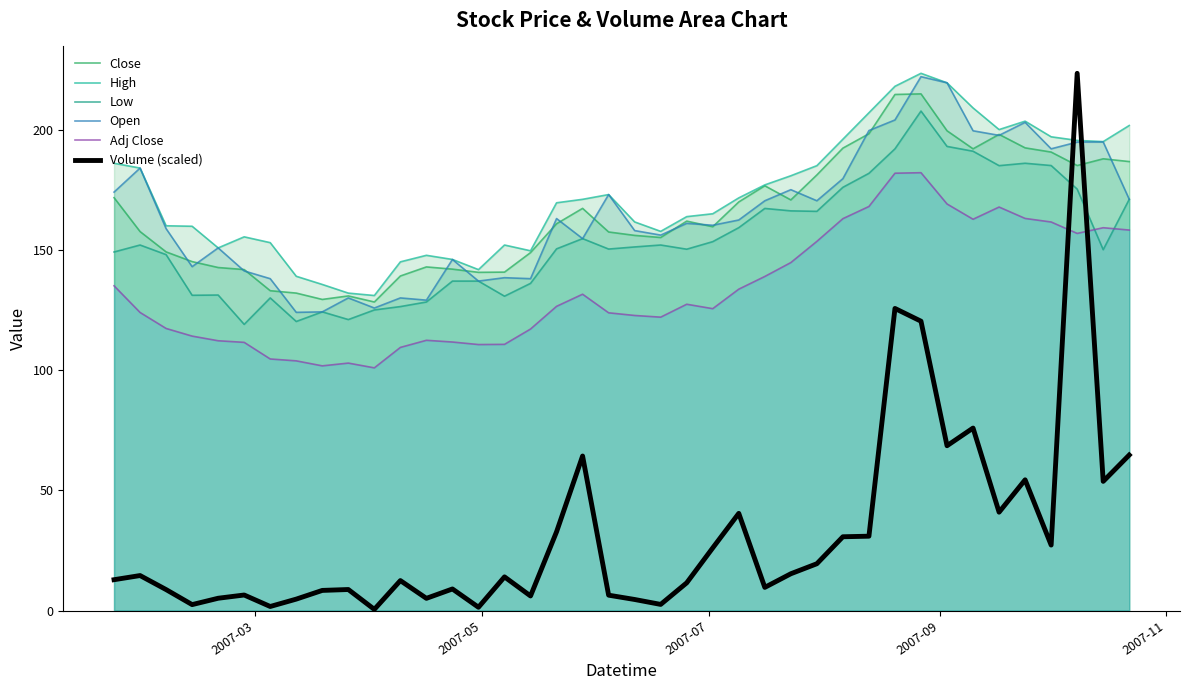

How many interior local peaks does the Volume (scaled) series have?

12